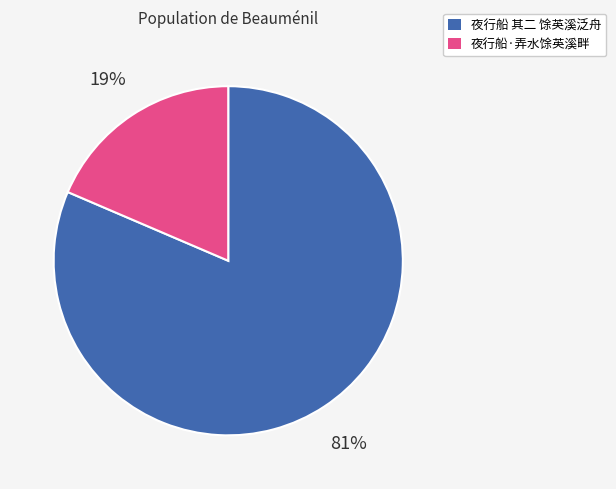

True or false: 夜行船·弄水馀英溪畔 accounts for 25% of the total.

False